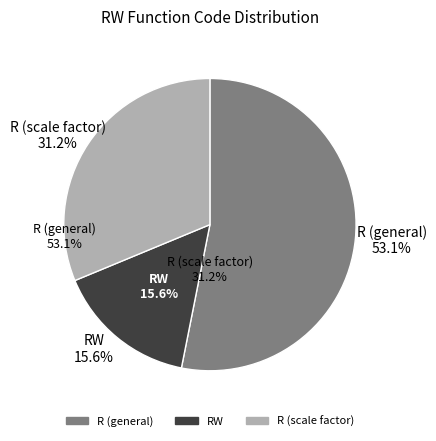

Does R (scale factor) represent more than half of the total?

Yes